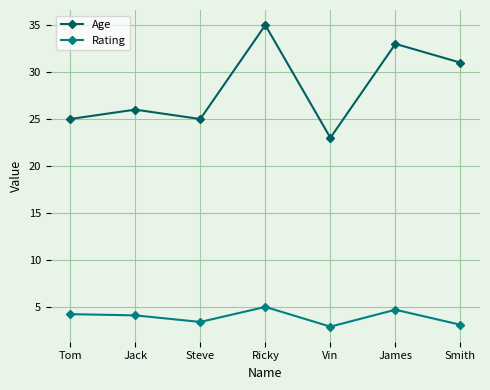

True or false: Age and Rating intersect in this chart.

False